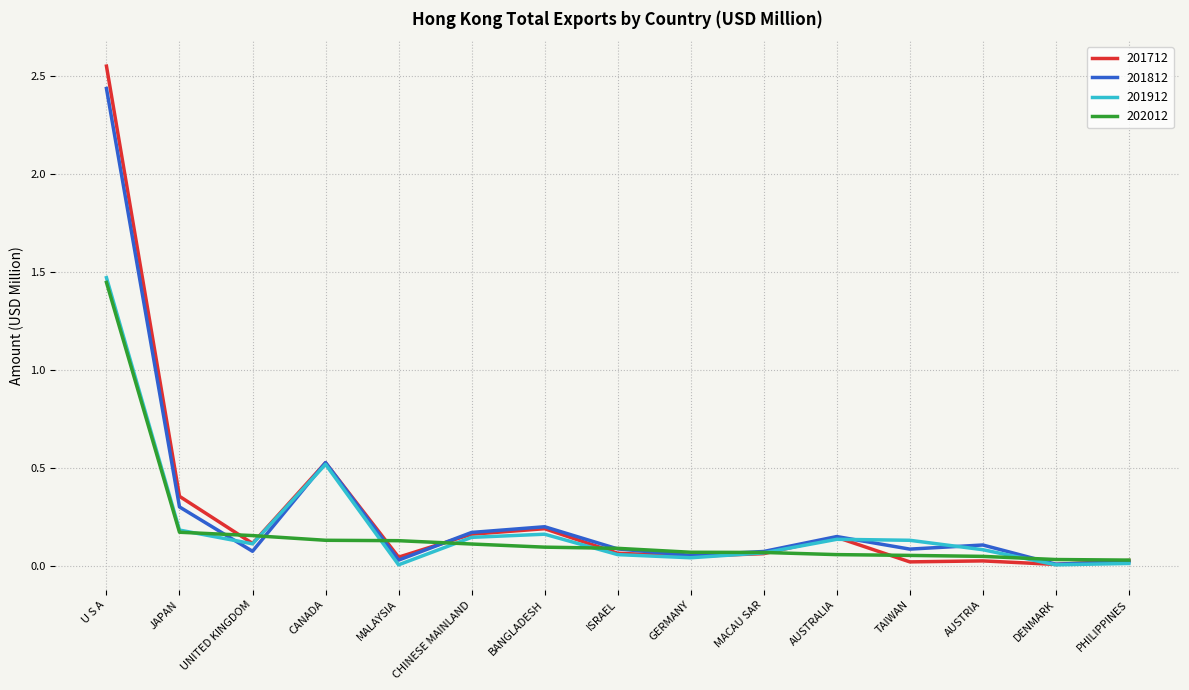

Which label corresponds to the largest value in the chart?

U S A